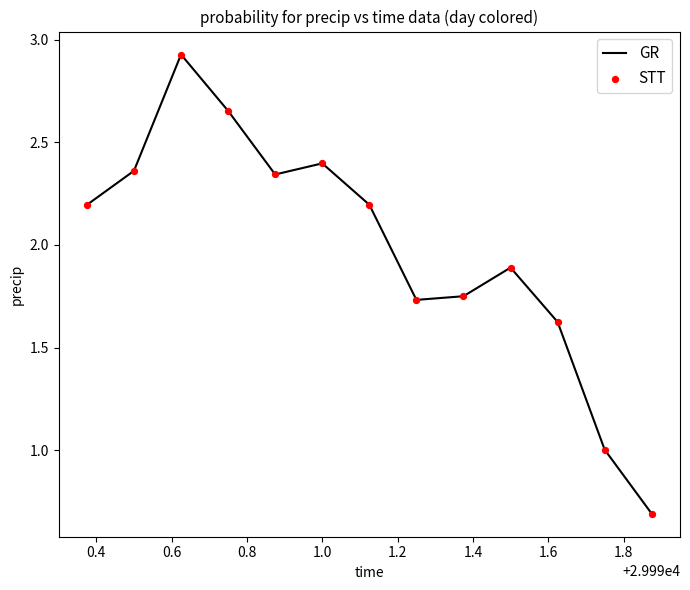

What is the difference between the maximum and minimum values?

2.2